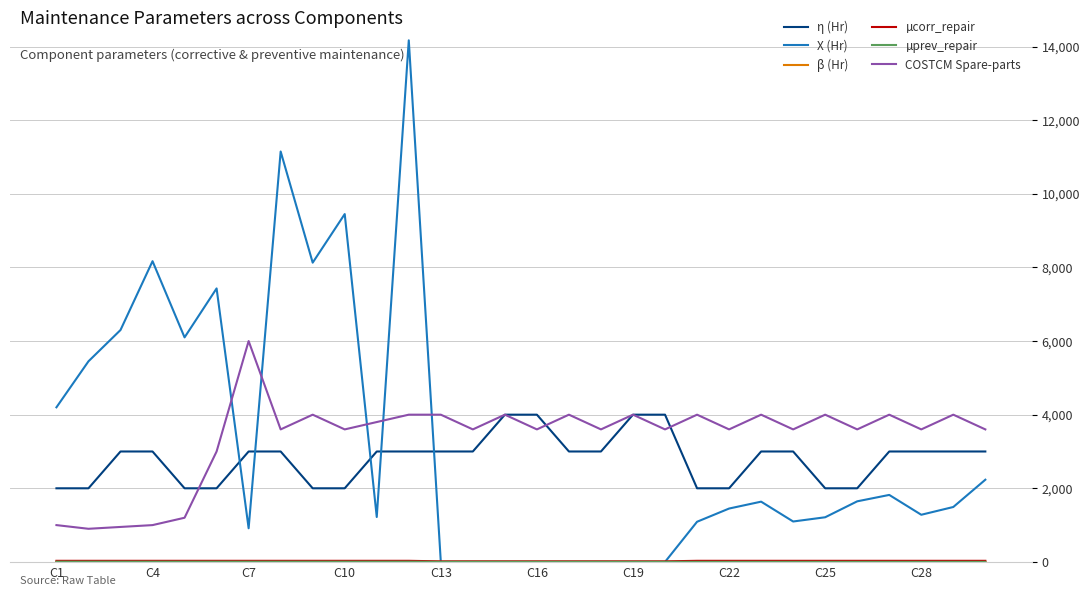

What is the maximum value shown in the chart?

14170.0